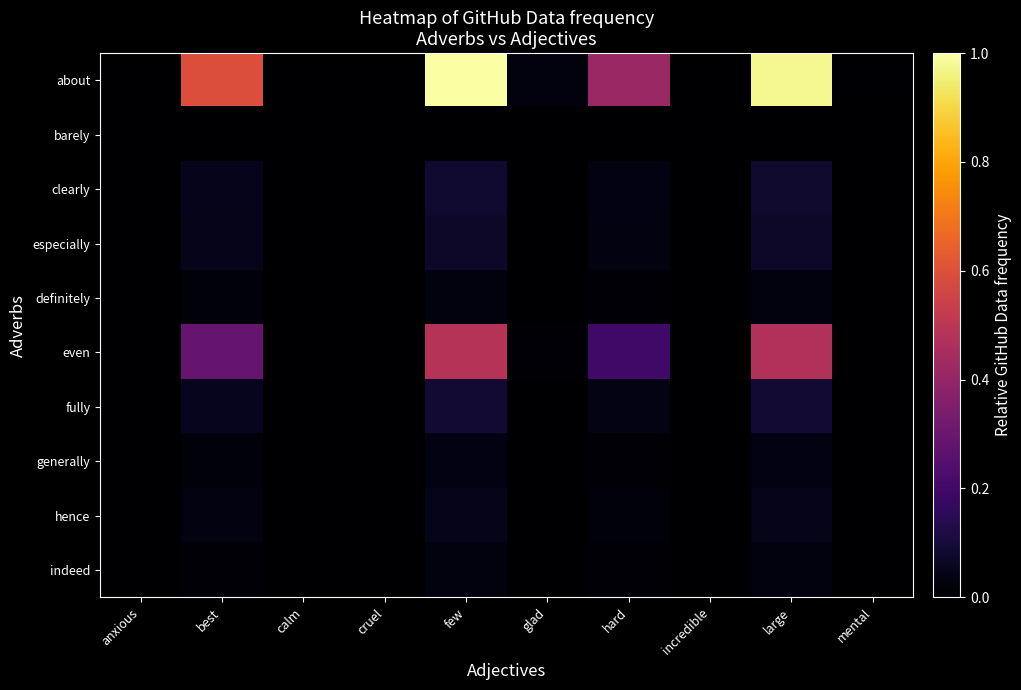

Reading left to right, extract all data points from this chart.

about: anxious=0.0	best=0.6	calm=0.0	cruel=0.0	few=1.0	glad=0.0	hard=0.4	incredible=0.0	large=1.0	mental=0.0
barely: anxious=0.0	best=0.0	calm=0.0	cruel=0.0	few=0.0	glad=0.0	hard=0.0	incredible=0.0	large=0.0	mental=0.0
clearly: anxious=0.0	best=0.0	calm=0.0	cruel=0.0	few=0.1	glad=0.0	hard=0.0	incredible=0.0	large=0.1	mental=0.0
especially: anxious=0.0	best=0.0	calm=0.0	cruel=0.0	few=0.1	glad=0.0	hard=0.0	incredible=0.0	large=0.1	mental=0.0
definitely: anxious=0.0	best=0.0	calm=0.0	cruel=0.0	few=0.0	glad=0.0	hard=0.0	incredible=0.0	large=0.0	mental=0.0
even: anxious=0.0	best=0.3	calm=0.0	cruel=0.0	few=0.5	glad=0.0	hard=0.2	incredible=0.0	large=0.5	mental=0.0
fully: anxious=0.0	best=0.1	calm=0.0	cruel=0.0	few=0.1	glad=0.0	hard=0.0	incredible=0.0	large=0.1	mental=0.0
generally: anxious=0.0	best=0.0	calm=0.0	cruel=0.0	few=0.0	glad=0.0	hard=0.0	incredible=0.0	large=0.0	mental=0.0
hence: anxious=0.0	best=0.0	calm=0.0	cruel=0.0	few=0.0	glad=0.0	hard=0.0	incredible=0.0	large=0.0	mental=0.0
indeed: anxious=0.0	best=0.0	calm=0.0	cruel=0.0	few=0.0	glad=0.0	hard=0.0	incredible=0.0	large=0.0	mental=0.0